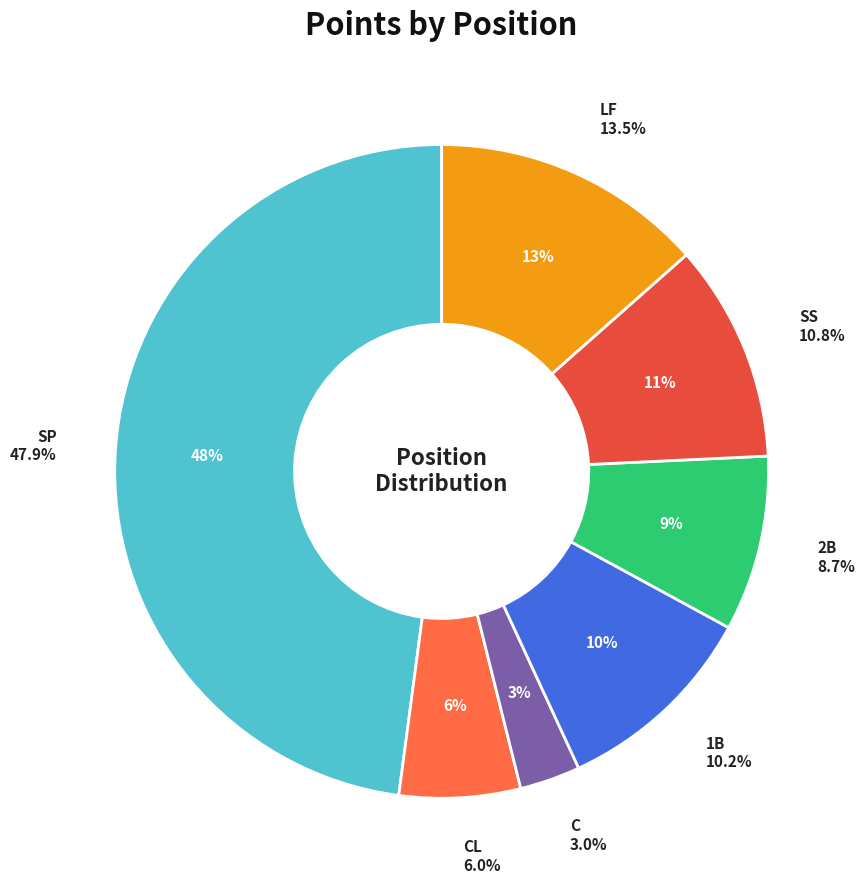

To the nearest percent, what is the difference between the largest and smallest slice percentages?

45%